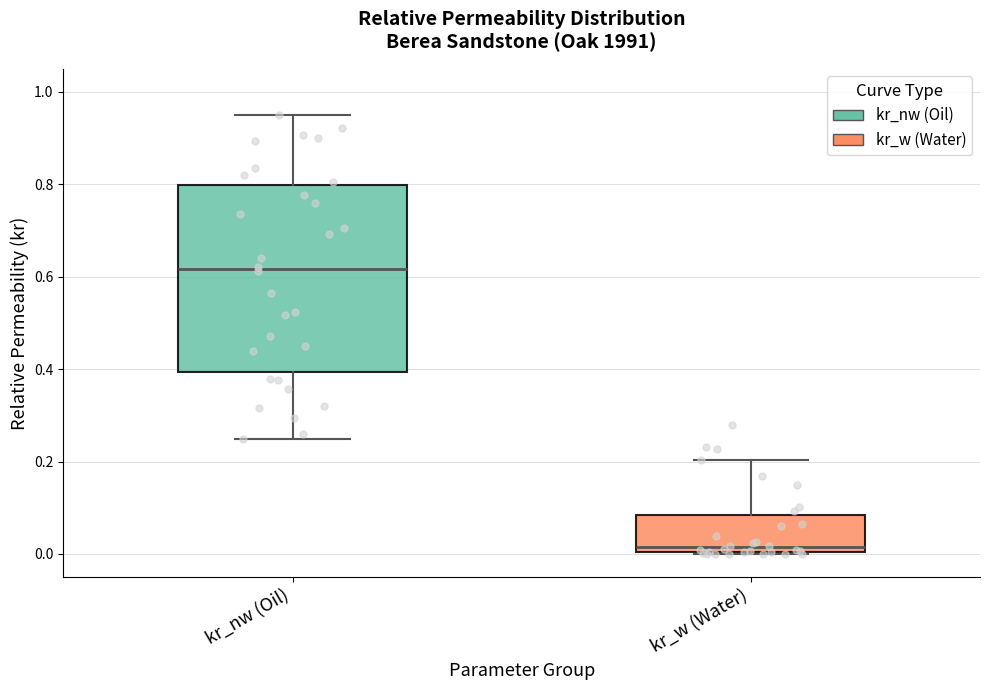

Which box has the highest median line?

kr_nw (Oil)